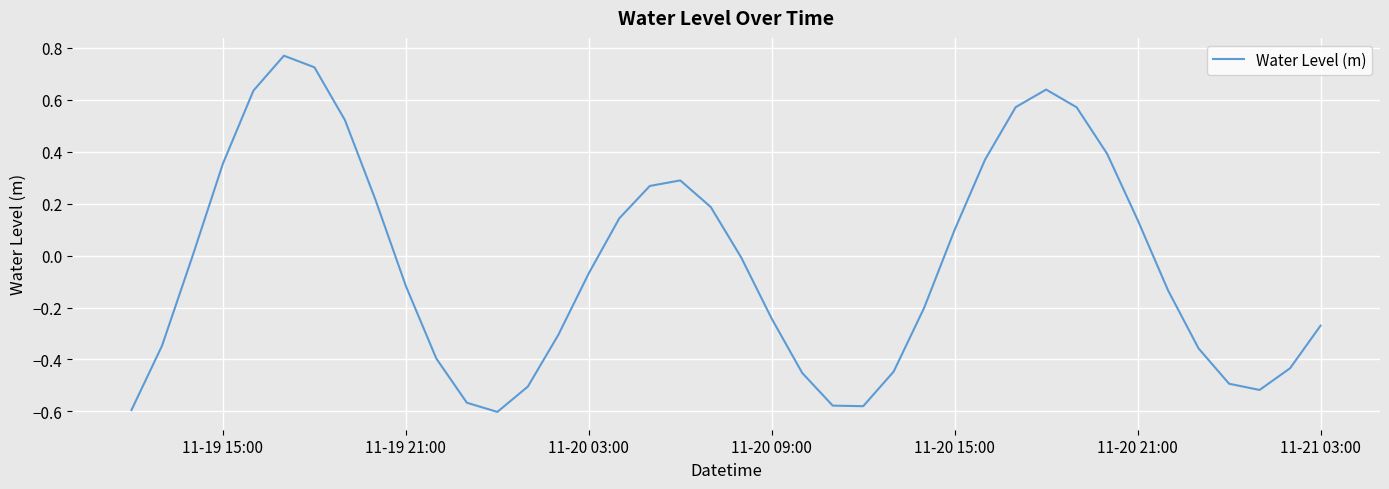

What is the difference between the maximum and minimum values?

1.4